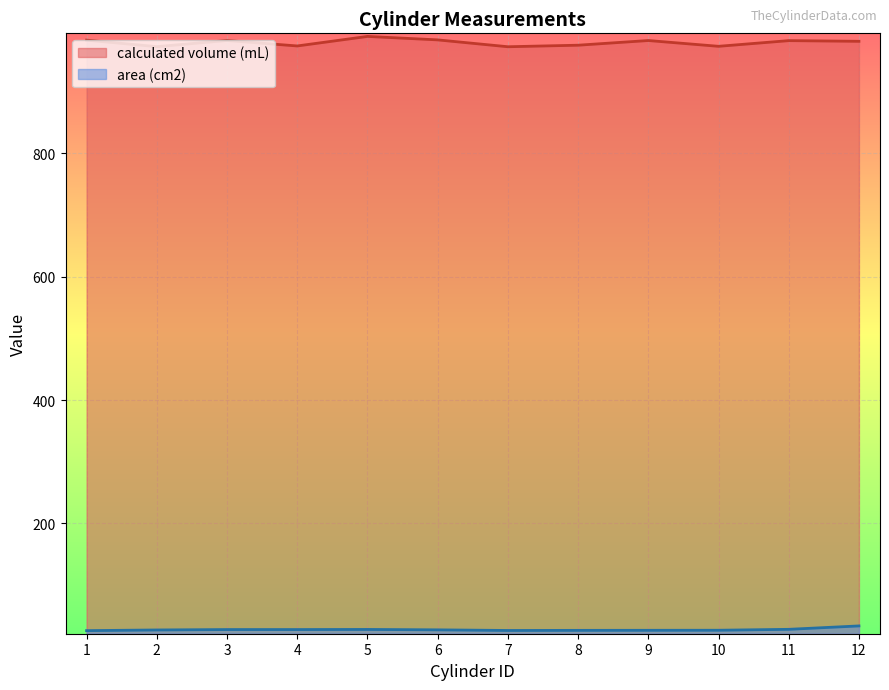

Reading right to left, list all the values displayed in this chart.

calculated volume (mL): 12=981.9	11=983.0	10=973.8	9=983.2	8=975.6	7=973.1	6=984.2	5=989.8	4=974.4	3=983.2	2=973.2	1=983.8
area (cm2): 12=33.8	11=28.3	10=26.8	9=26.7	8=26.6	7=26.4	6=27.4	5=28.1	4=27.9	3=27.9	2=27.2	1=26.1